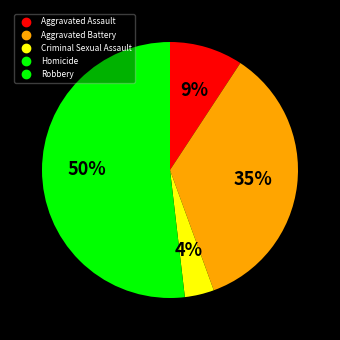

Is the sum of Criminal Sexual Assault and Robbery greater than half?

Yes